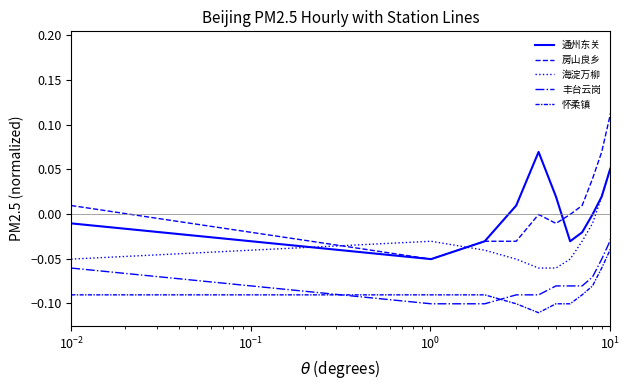

What is the maximum value shown in the chart?

0.2